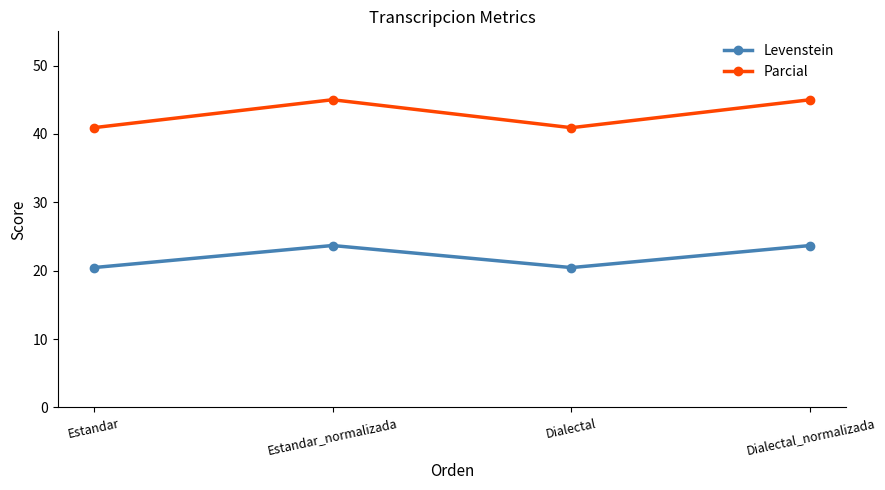

Rank the series at Dialectal from lowest to highest value.

Levenstein, Parcial